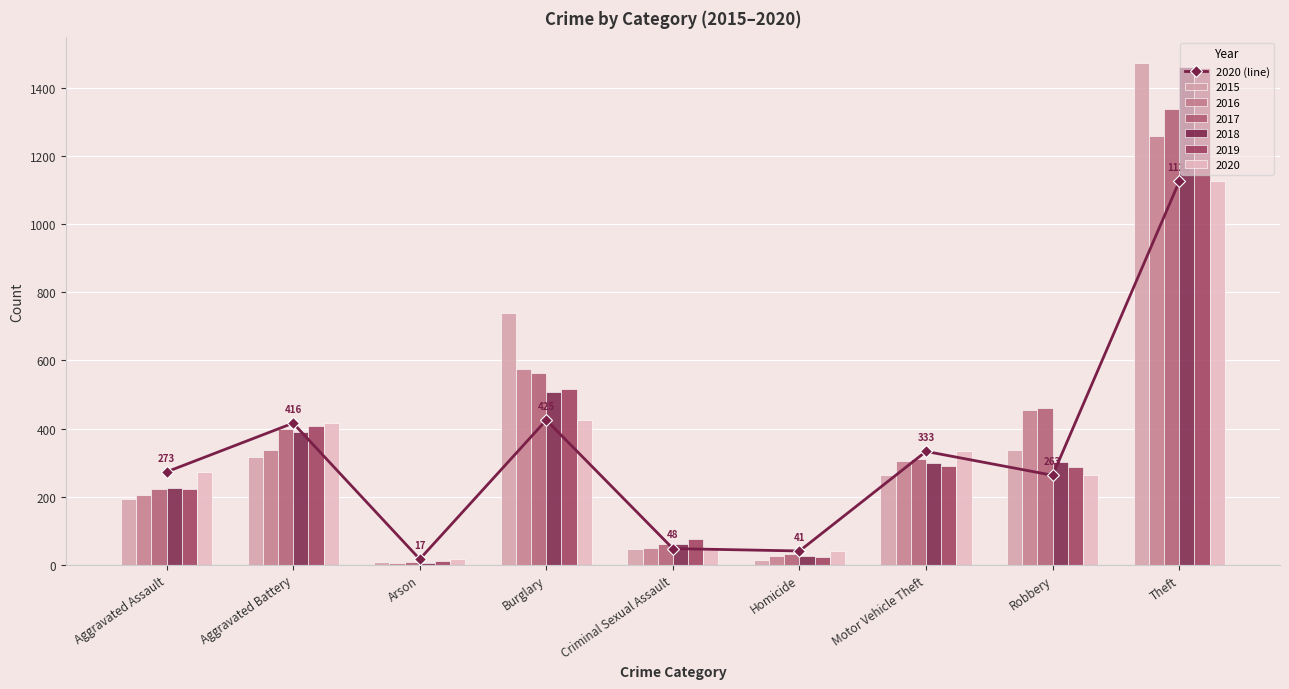

Is it true that the value at Motor Vehicle Theft is 333?

True